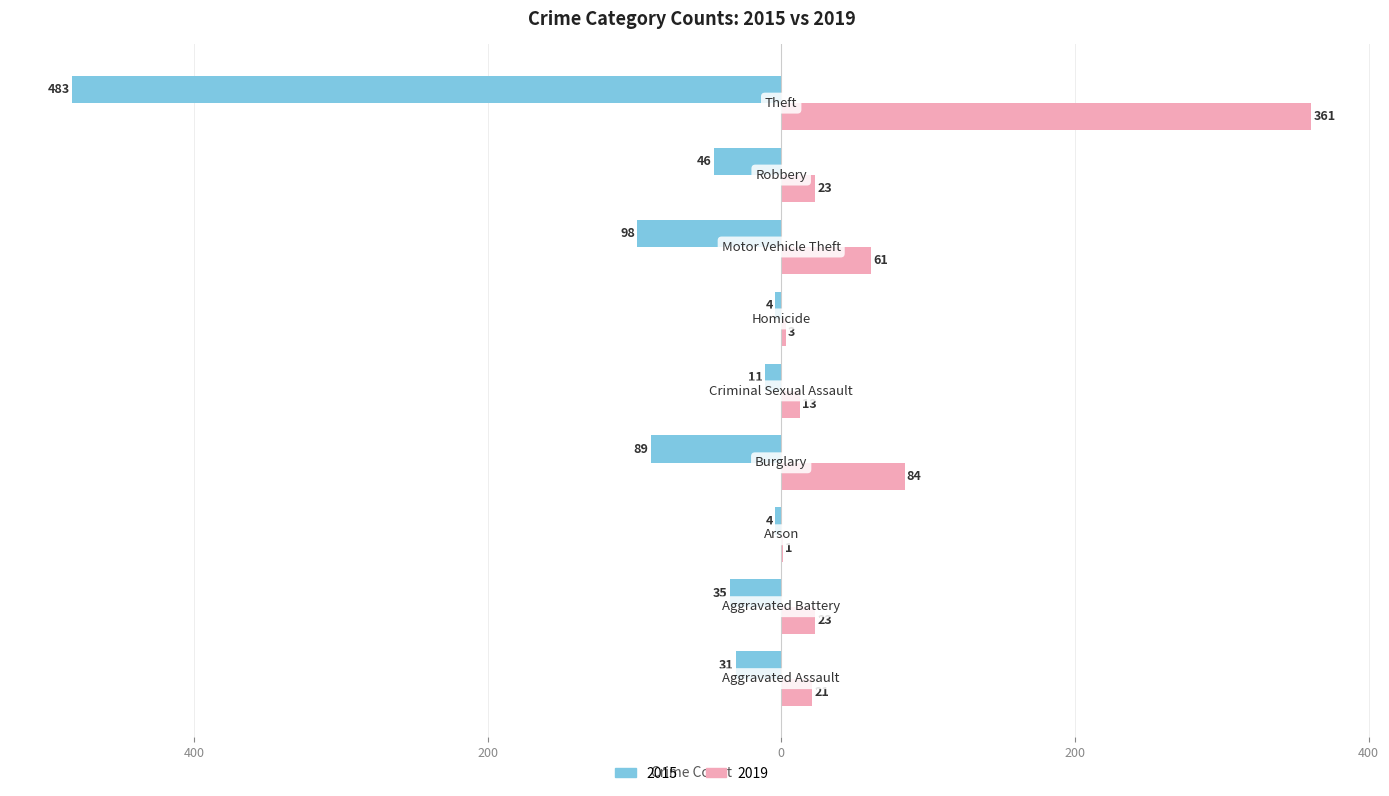

What are all the series names shown in the legend?

2015, 2019